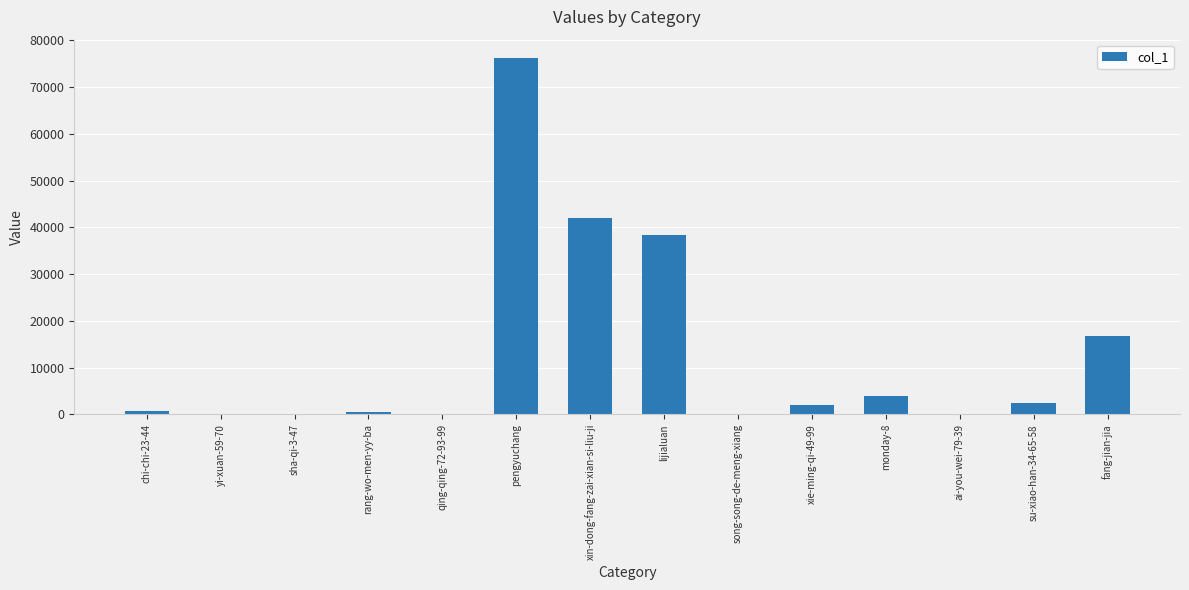

Read the value at fang-jian-jia.

16850